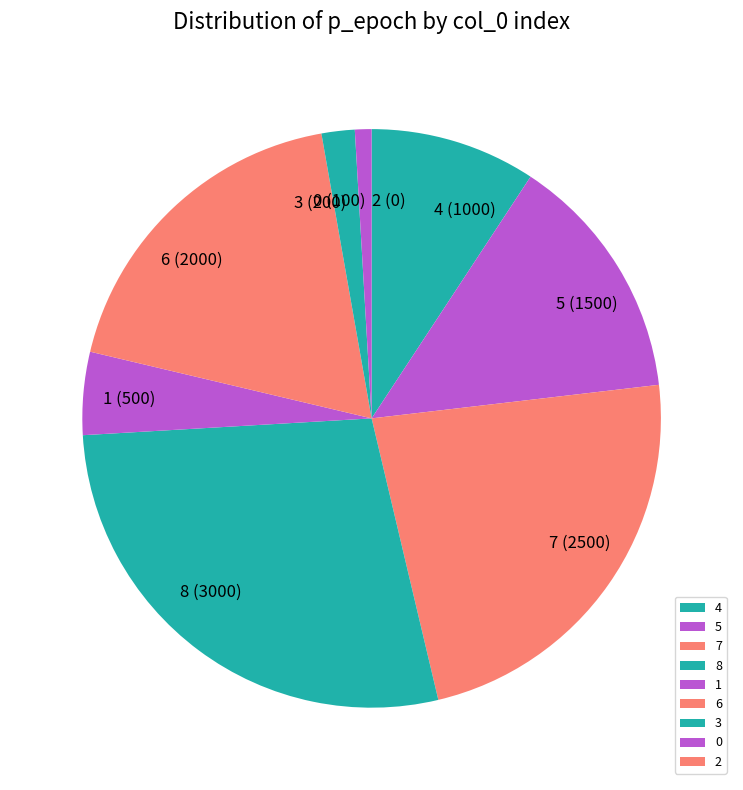

Is there a majority slice in this chart?

No